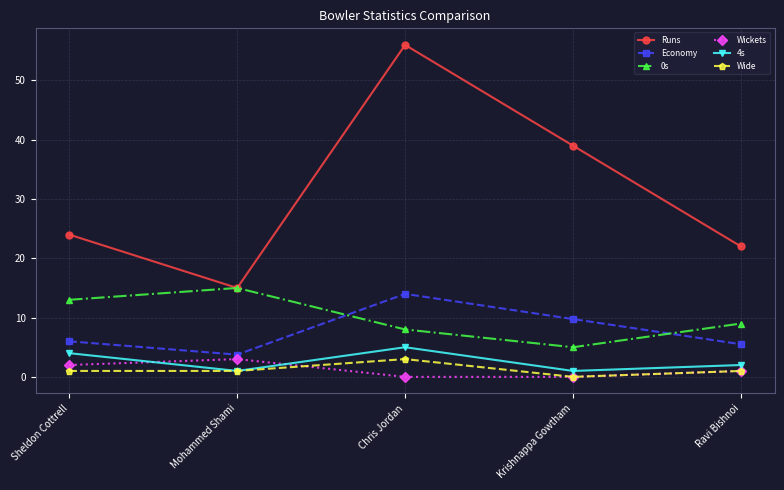

What is the average value of the Runs series?

31.2